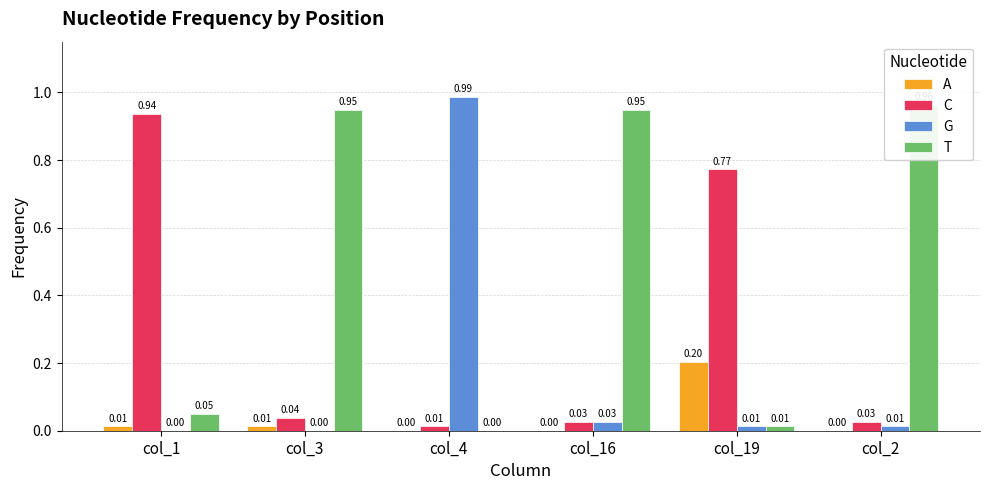

At which category is the sum across all series the highest?

col_1